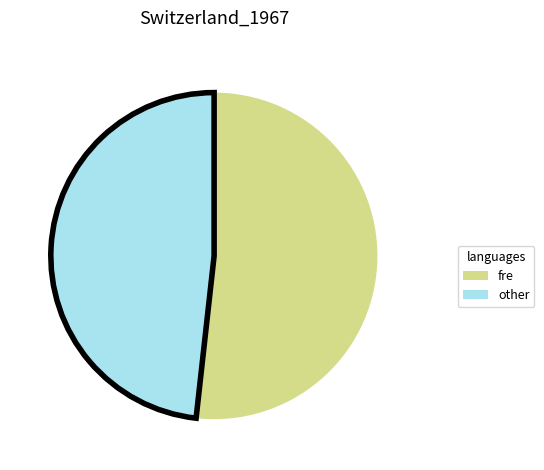

Is there any slice that represents more than half of the pie?

Yes